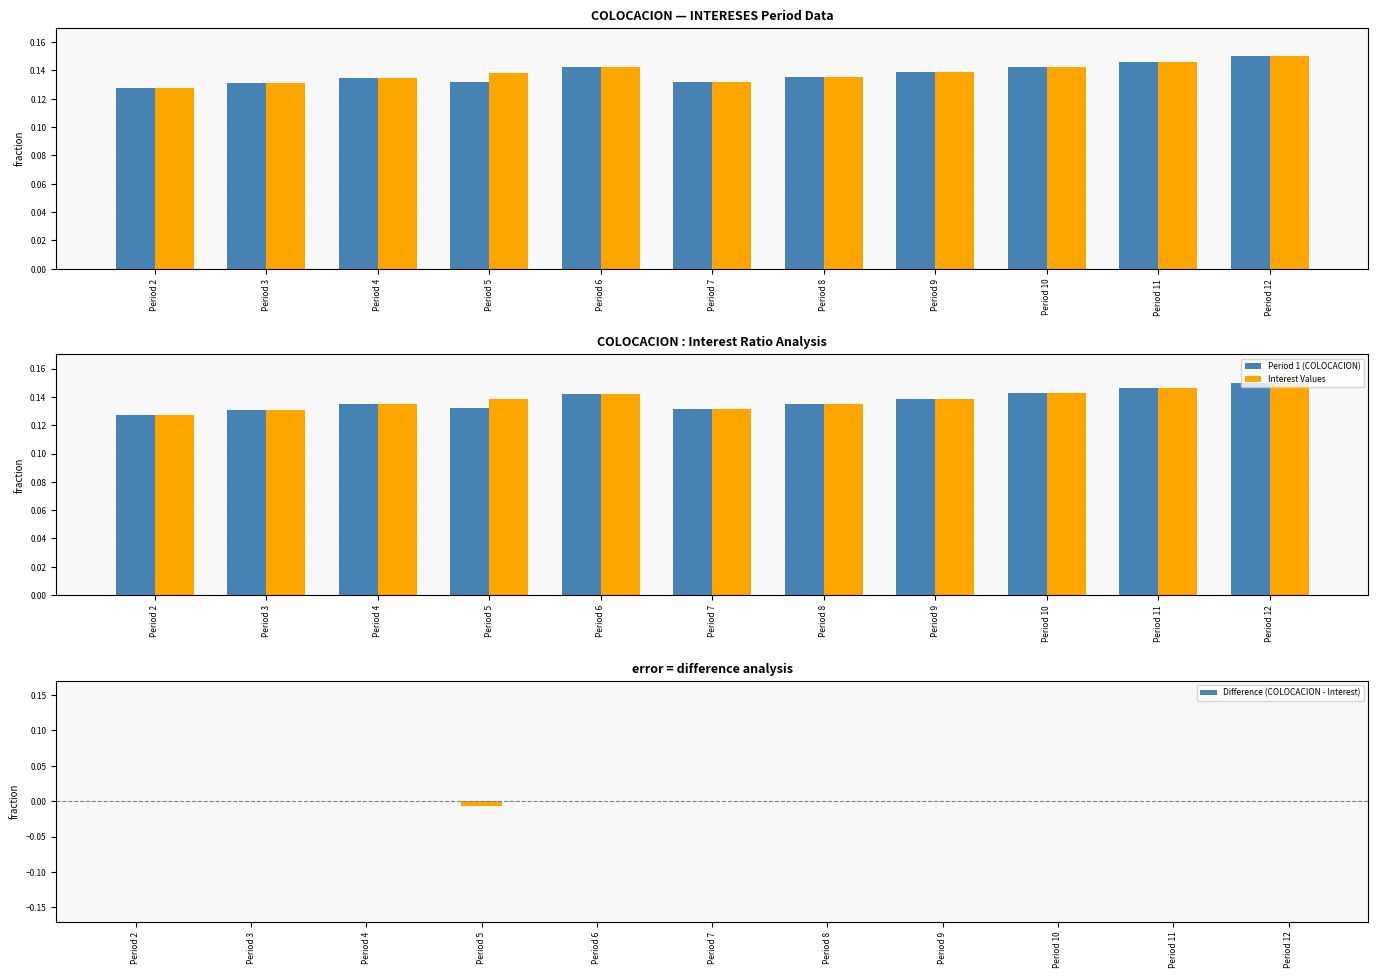

Between Period 12 and Period 6, which is larger?

Period 12